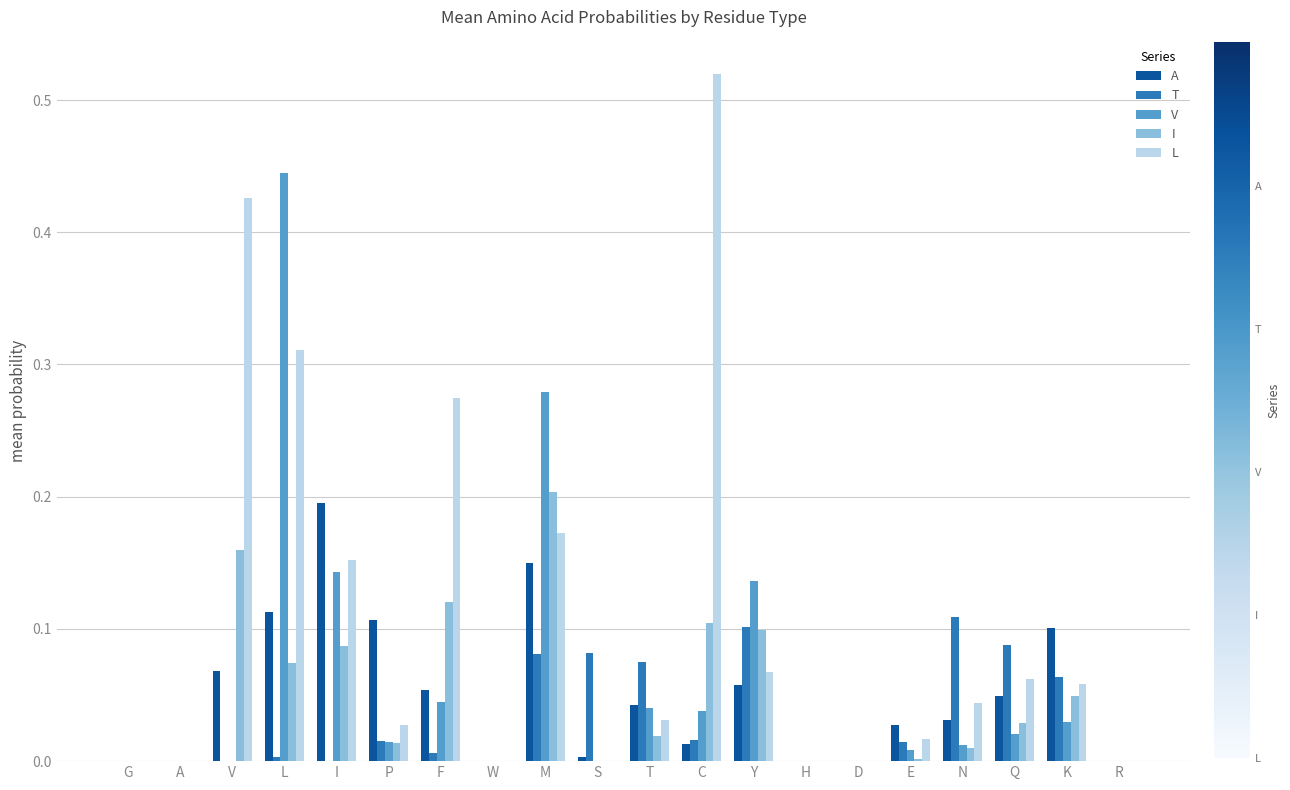

The I series shows 0.0 at A. True or false?

True